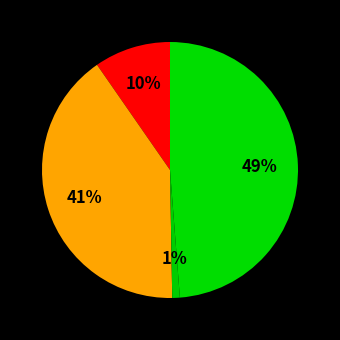

To the nearest percent, what is the difference between the largest and smallest slice percentages?

48%